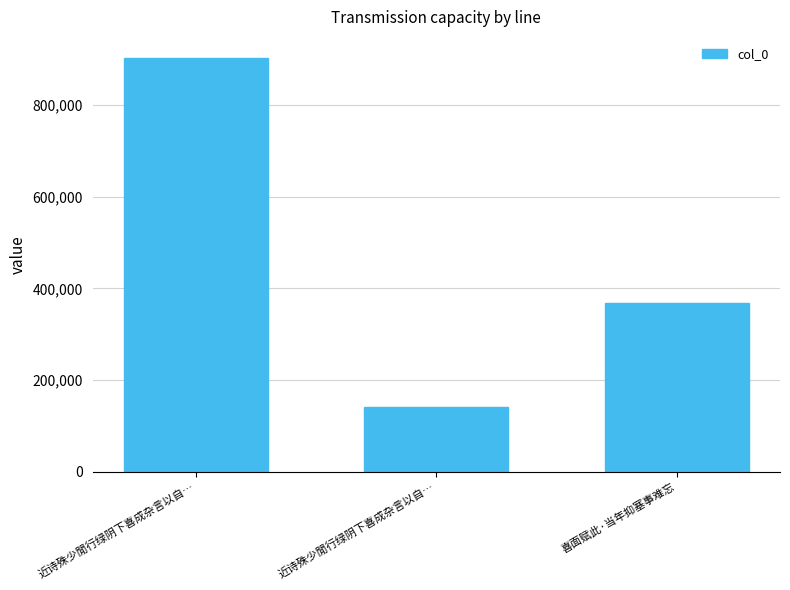

Where is the data nearest to the value 521969?

喜面赋此·当年抑塞事难忘